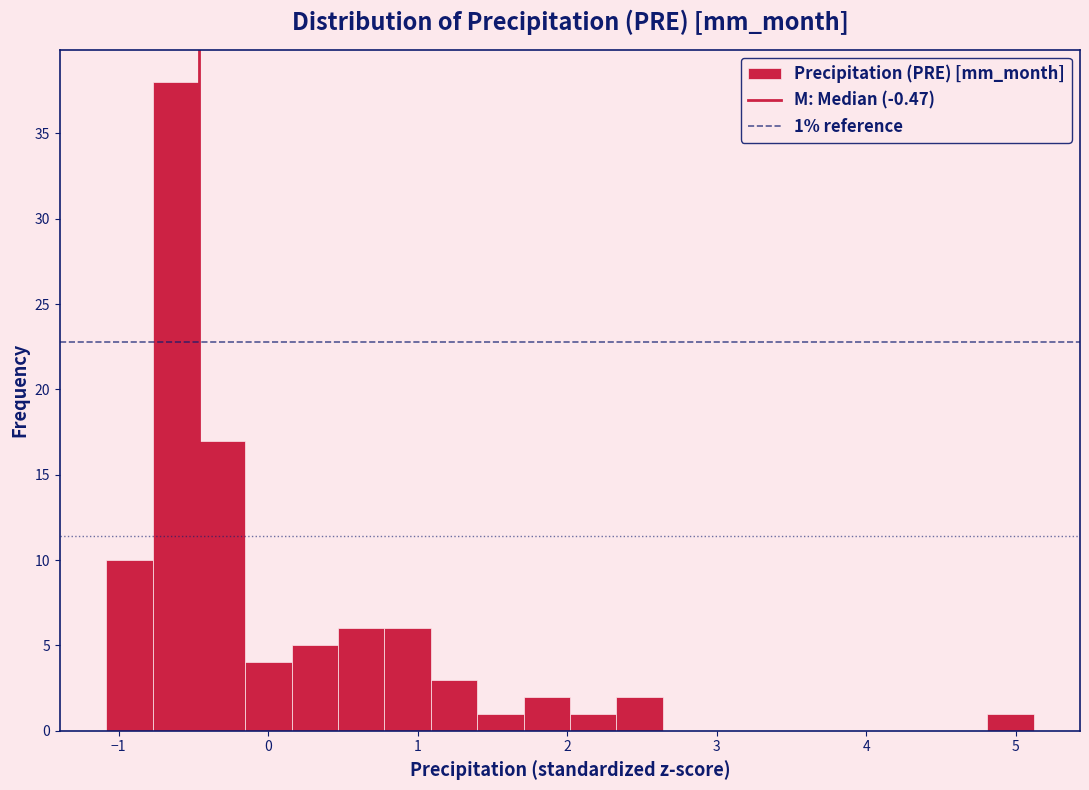

Around what value on the x-axis is the tallest bar? Give the approximate position of its centre, as read against the axis.

-0.6